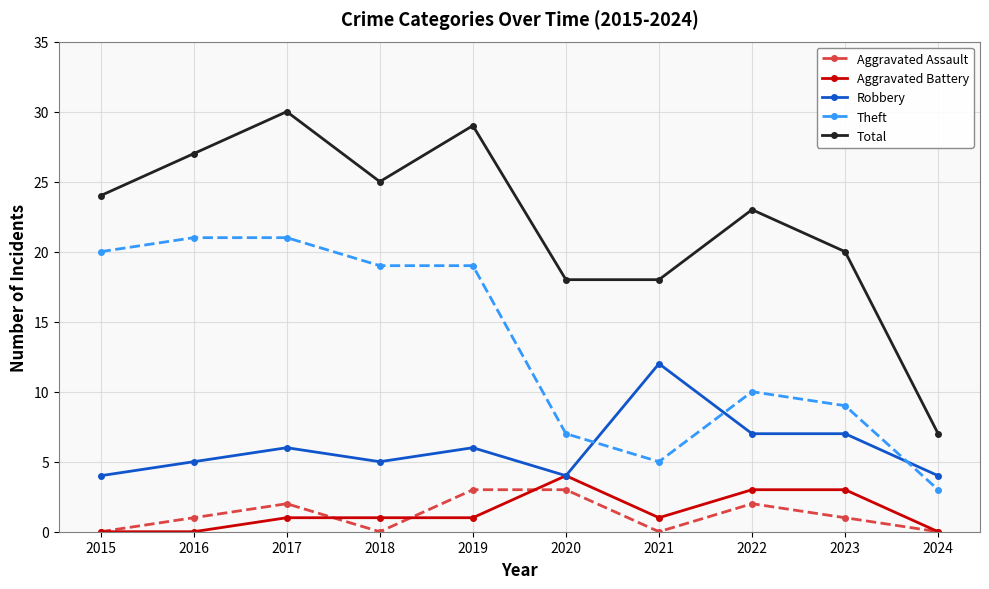

At how many categories does at least one series exceed 8?

9